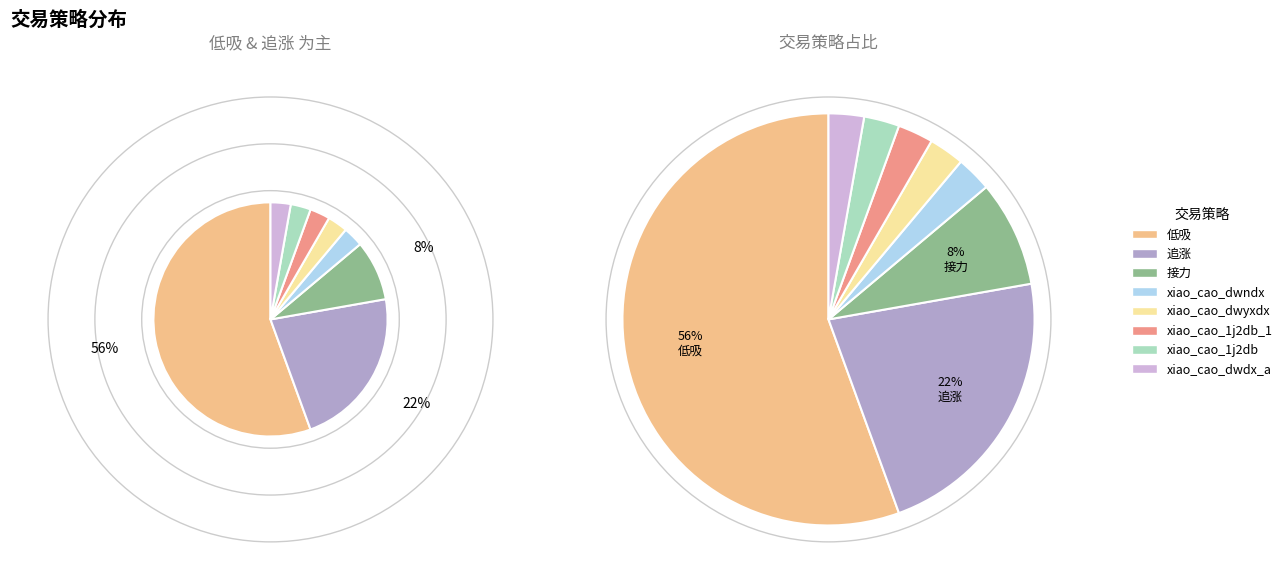

Count the number of slices in the pie.

8